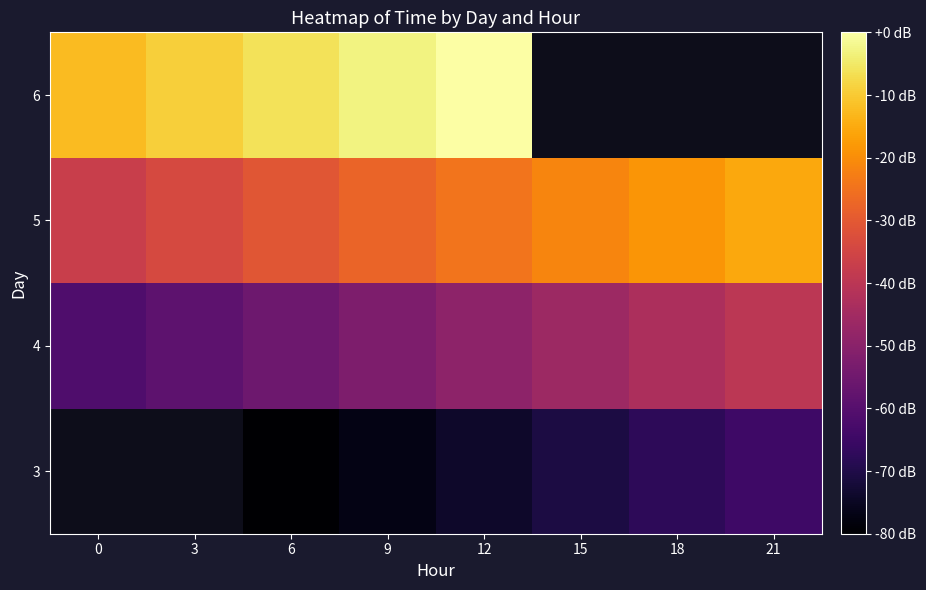

Which category has the lowest value across all series?

6